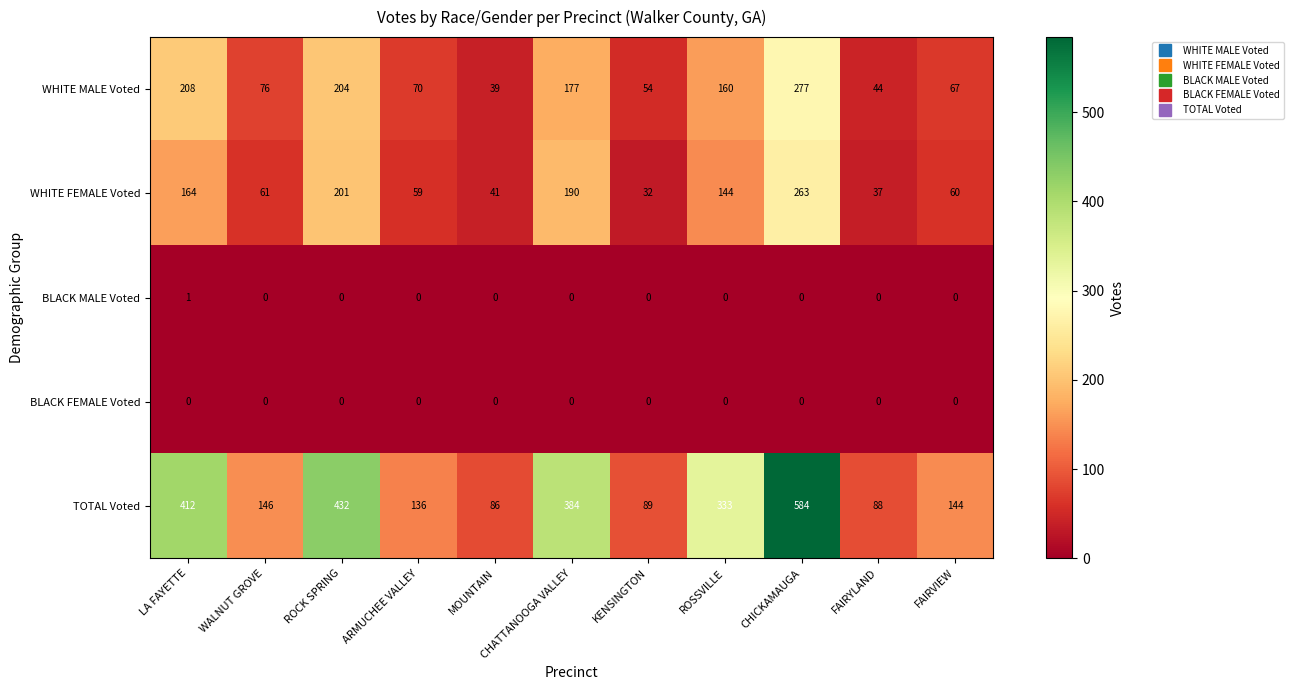

At which label does TOTAL Voted first exceed 146?

LA FAYETTE